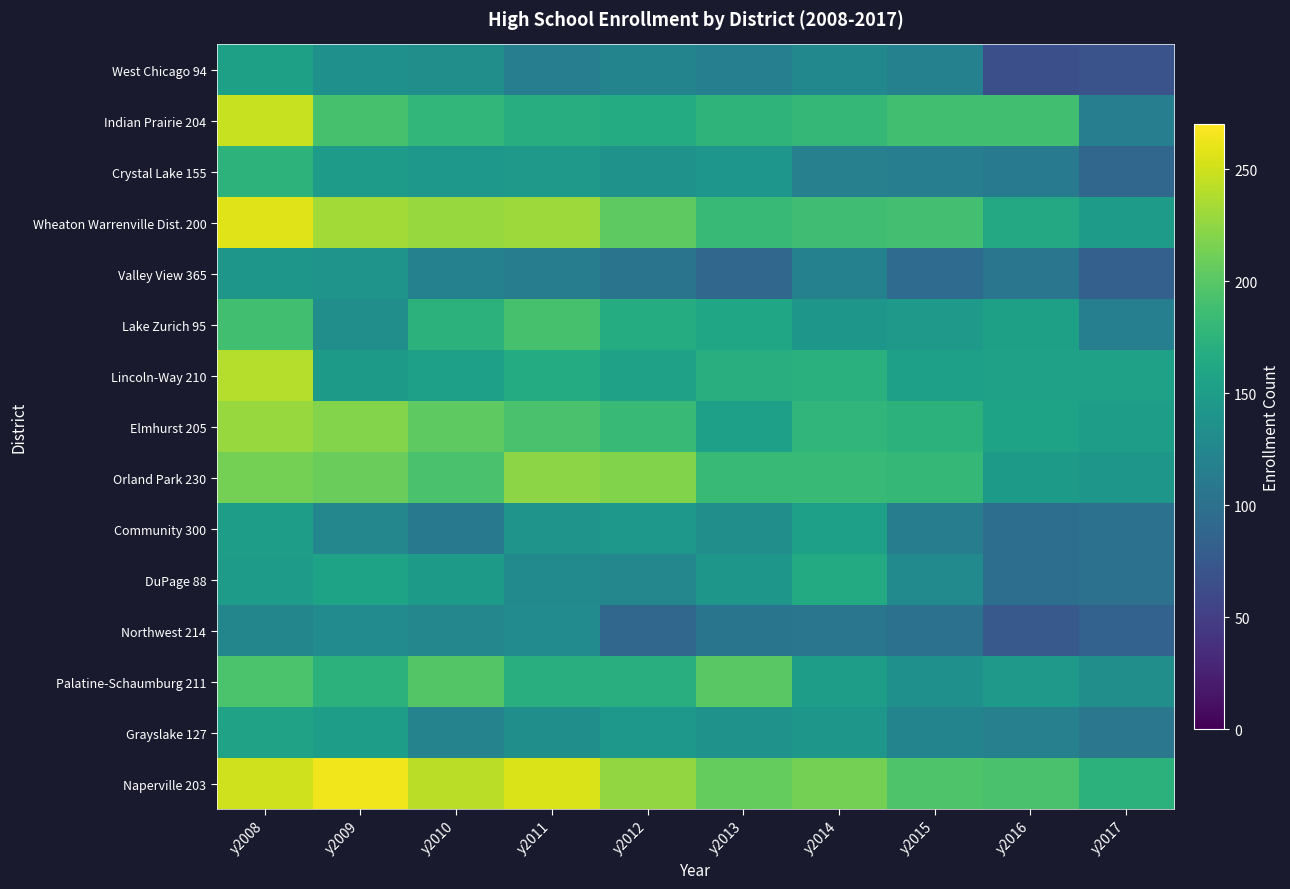

Reading left to right, what are all the values shown in this chart?

West Chicago 94: y2008=153	y2009=136	y2010=133	y2011=116	y2012=122	y2013=117	y2014=126	y2015=119	y2016=66	y2017=69
Indian Prairie 204: y2008=247	y2009=191	y2010=179	y2011=168	y2012=166	y2013=176	y2014=180	y2015=188	y2016=188	y2017=115
Crystal Lake 155: y2008=175	y2009=148	y2010=144	y2011=146	y2012=139	y2013=142	y2014=118	y2015=115	y2016=112	y2017=89
Wheaton Warrenville Dist. 200: y2008=257	y2009=233	y2010=228	y2011=230	y2012=203	y2013=182	y2014=187	y2015=189	y2016=163	y2017=149
Valley View 365: y2008=143	y2009=140	y2010=119	y2011=114	y2012=104	y2013=89	y2014=119	y2015=94	y2016=106	y2017=83
Lake Zurich 95: y2008=188	y2009=133	y2010=173	y2011=191	y2012=167	y2013=160	y2014=143	y2015=146	y2016=153	y2017=117
Lincoln-Way 210: y2008=240	y2009=147	y2010=152	y2011=166	y2012=154	y2013=170	y2014=171	y2015=152	y2016=154	y2017=155
Elmhurst 205: y2008=228	y2009=220	y2010=203	y2011=192	y2012=183	y2013=152	y2014=178	y2015=173	y2016=157	y2017=150
Orland Park 230: y2008=214	y2009=208	y2010=193	y2011=223	y2012=219	y2013=183	y2014=183	y2015=180	y2016=147	y2017=143
Community 300: y2008=151	y2009=125	y2010=109	y2011=140	y2012=144	y2013=133	y2014=152	y2015=114	y2016=98	y2017=101
DuPage 88: y2008=149	y2009=157	y2010=147	y2011=129	y2012=125	y2013=143	y2014=165	y2015=128	y2016=98	y2017=102
Northwest 214: y2008=124	y2009=130	y2010=125	y2011=130	y2012=89	y2013=105	y2014=106	y2015=101	y2016=75	y2017=85
Palatine-Schaumburg 211: y2008=194	y2009=173	y2010=198	y2011=169	y2012=169	y2013=201	y2014=150	y2015=136	y2016=146	y2017=133
Grayslake 127: y2008=156	y2009=150	y2010=121	y2011=134	y2012=144	y2013=139	y2014=143	y2015=122	y2016=118	y2017=107
Naperville 203: y2008=250	y2009=264	y2010=242	y2011=255	y2012=226	y2013=206	y2014=214	y2015=196	y2016=193	y2017=173